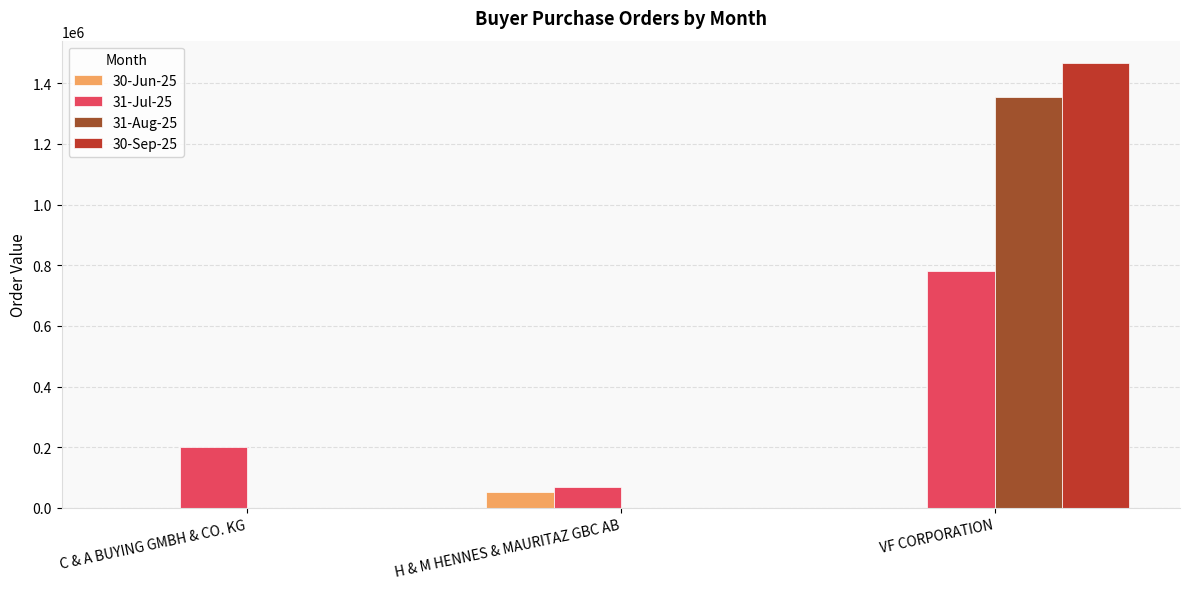

Which series has the largest range (max minus min)?

30-Sep-25